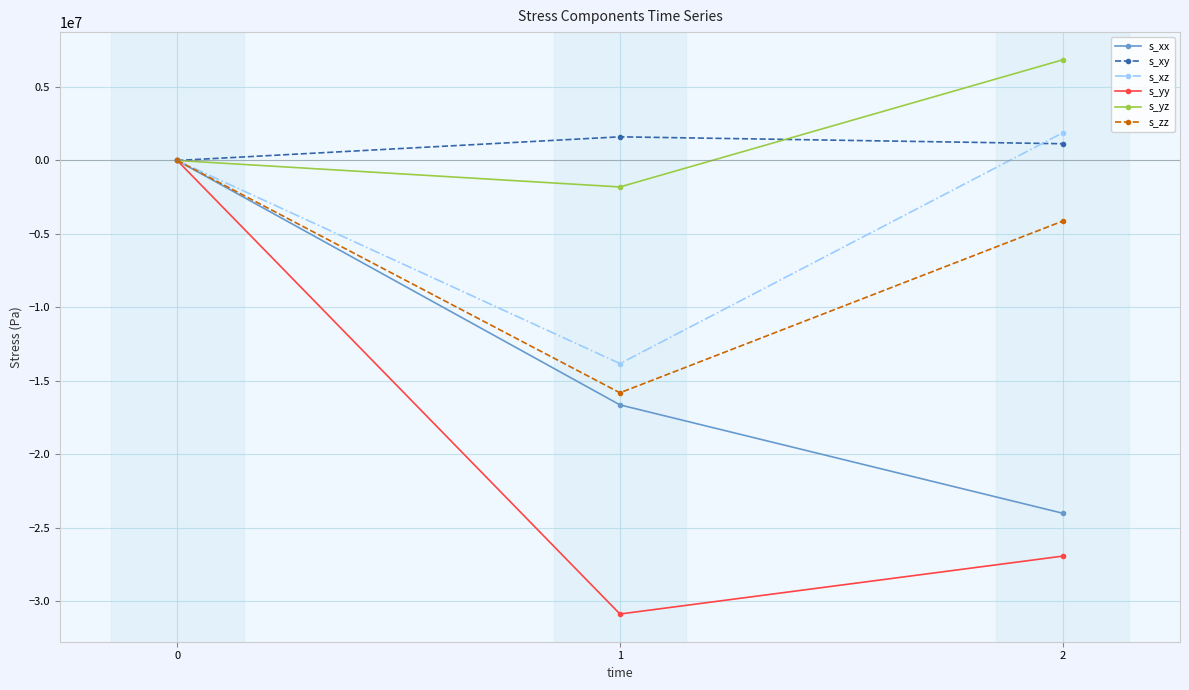

List the labels in order of s_xx value, largest first.

0, 1, 2